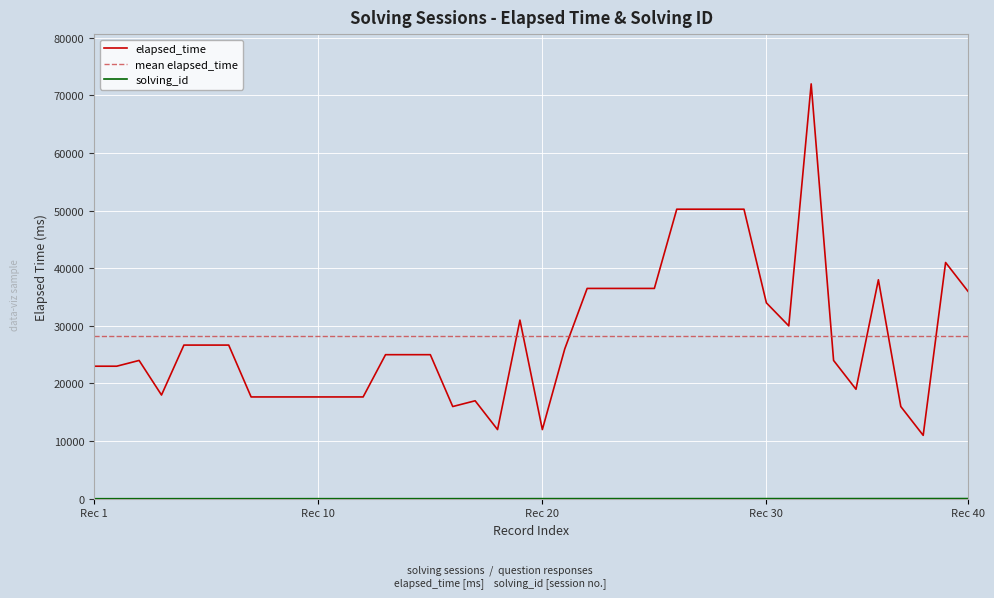

At which label does elapsed_time reach its peak?

32